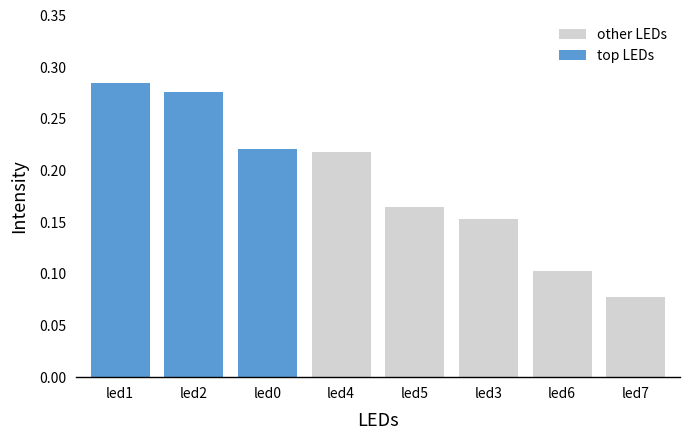

How many other LEDs values are between 0 and 1?

5